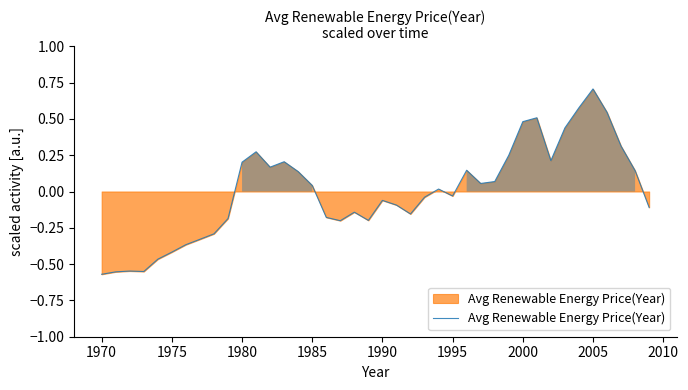

How many lines are shown in the chart?

1